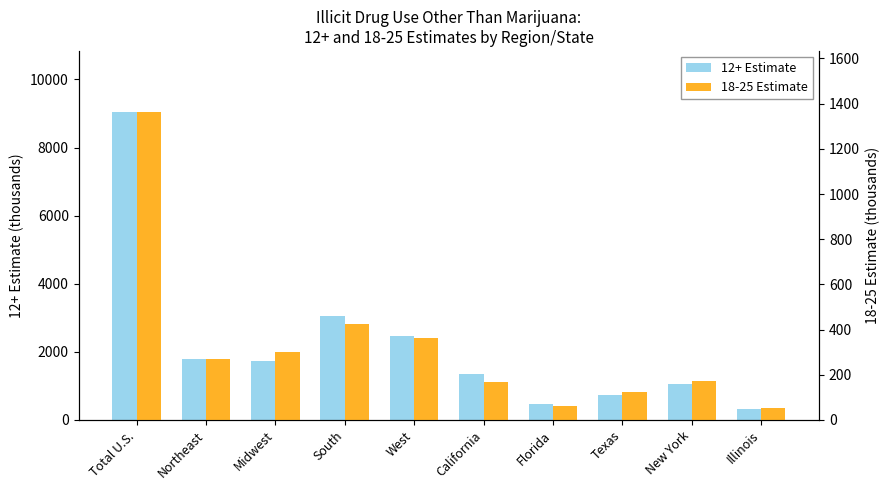

What is the spread (max minus min) of values at Northeast?

1528